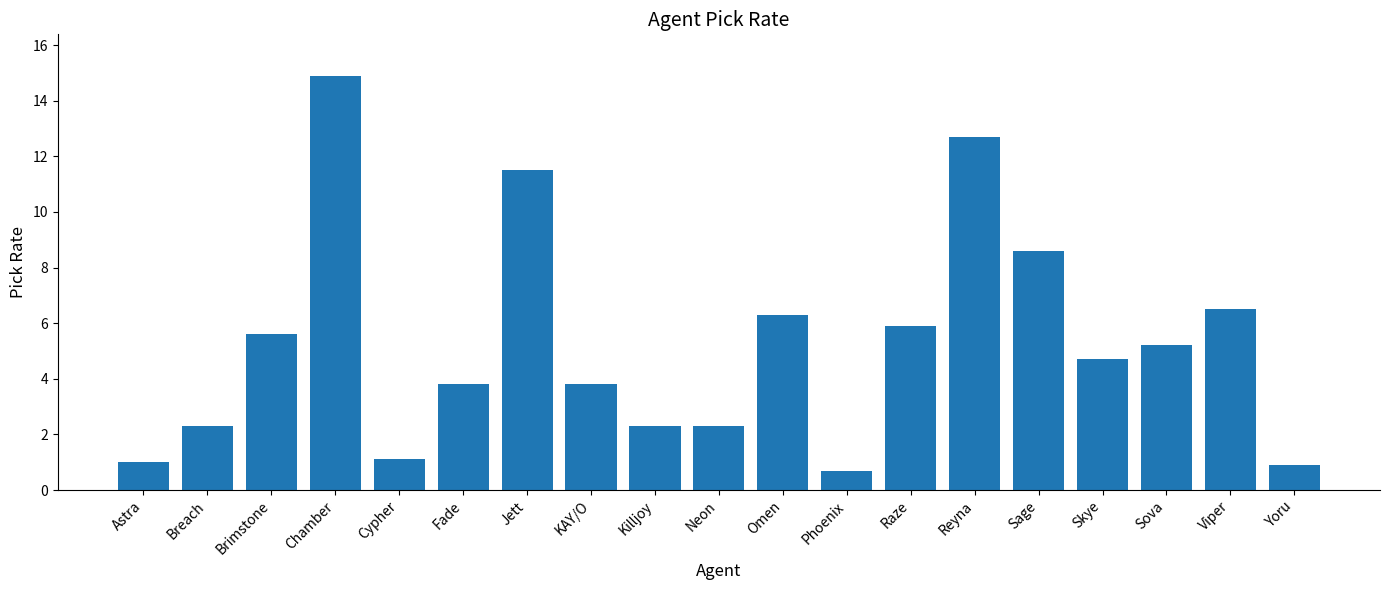

What is the ratio of the value at Brimstone to the value at Cypher?

5.1